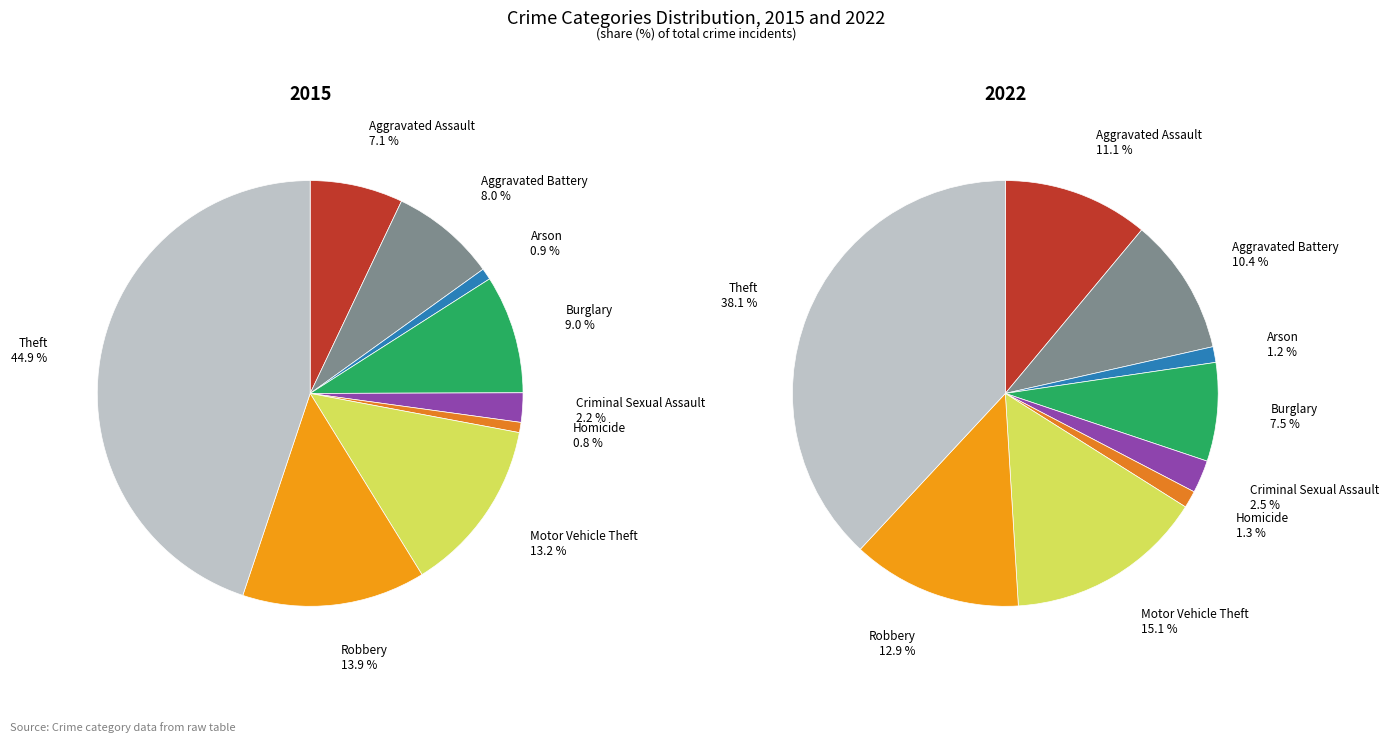

What percentage is the Theft slice, to the nearest percent?

45%